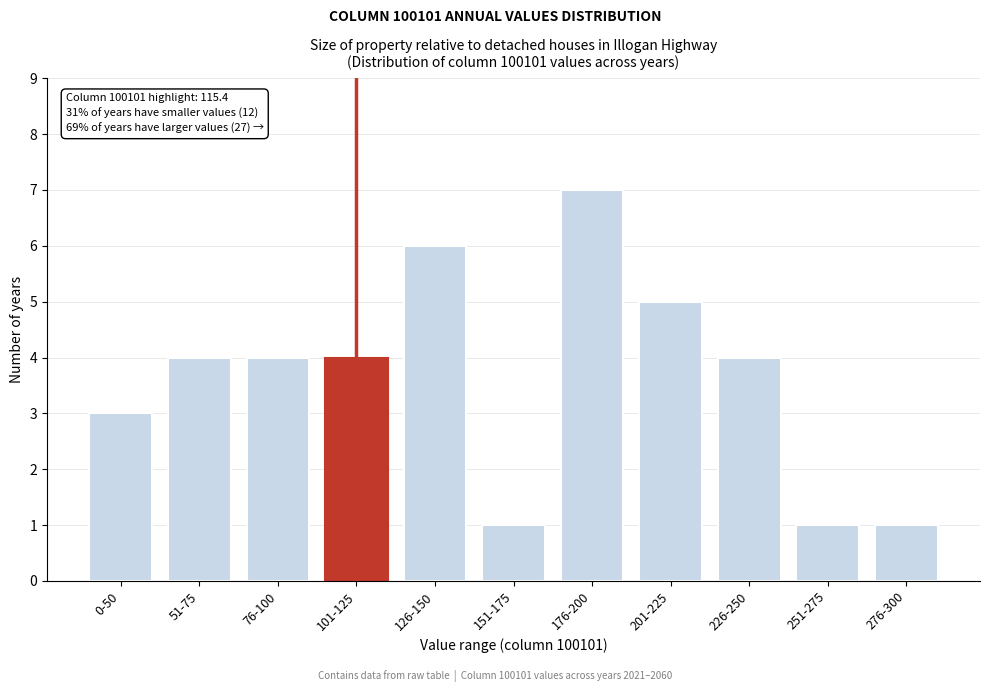

Reading right to left, what are all the values shown in this chart?

276-300=1	251-275=1	226-250=4	201-225=5	176-200=7	151-175=1	126-150=6	101-125=4	76-100=4	51-75=4	0-50=3